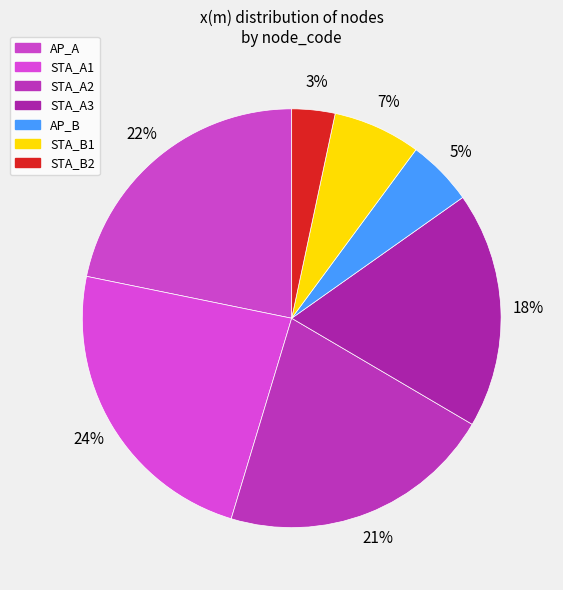

To the nearest percent, what is the difference between the STA_A2 and STA_A3 slice percentages?

3%